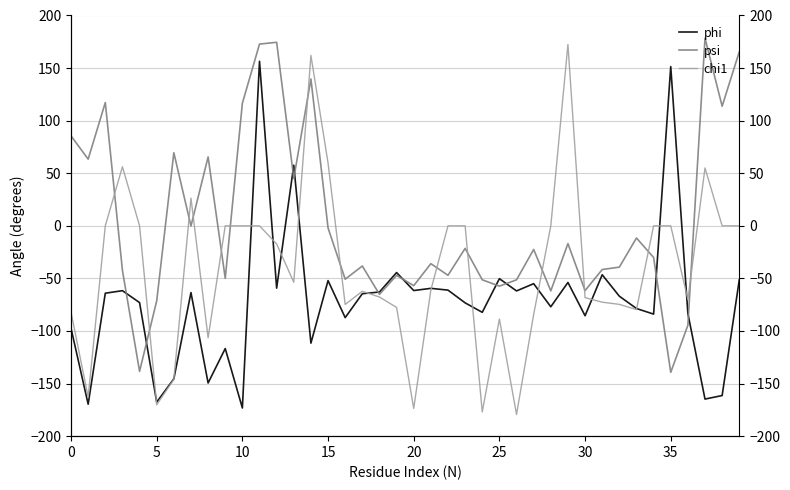

How many interior local valleys does the phi series have?

14